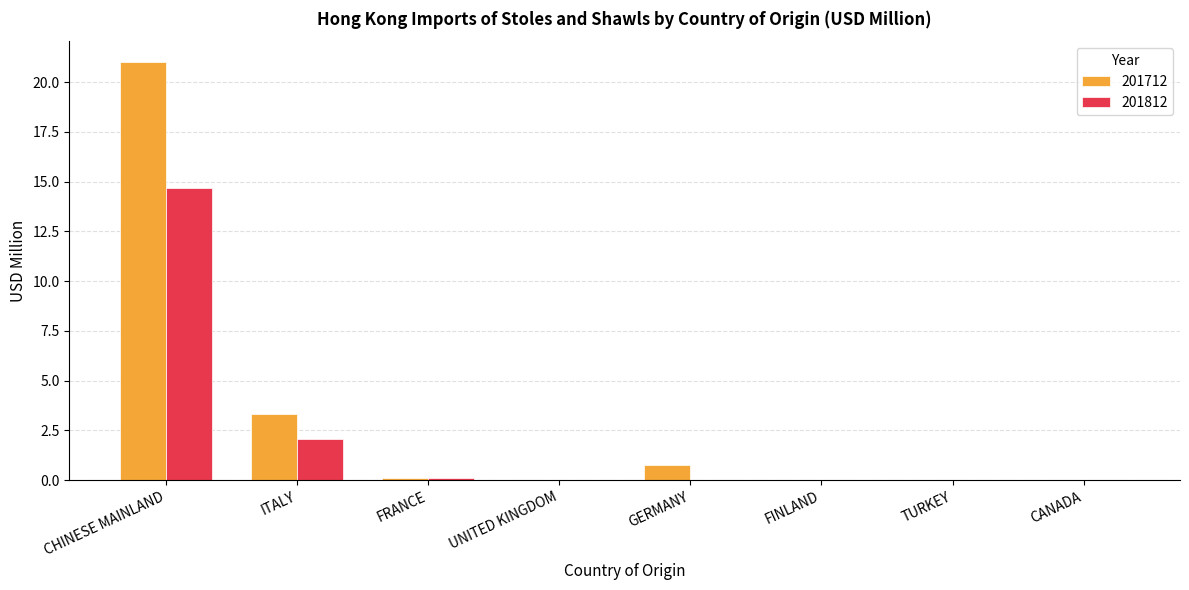

Is it true that 201712 equals 0.0 at FINLAND?

True